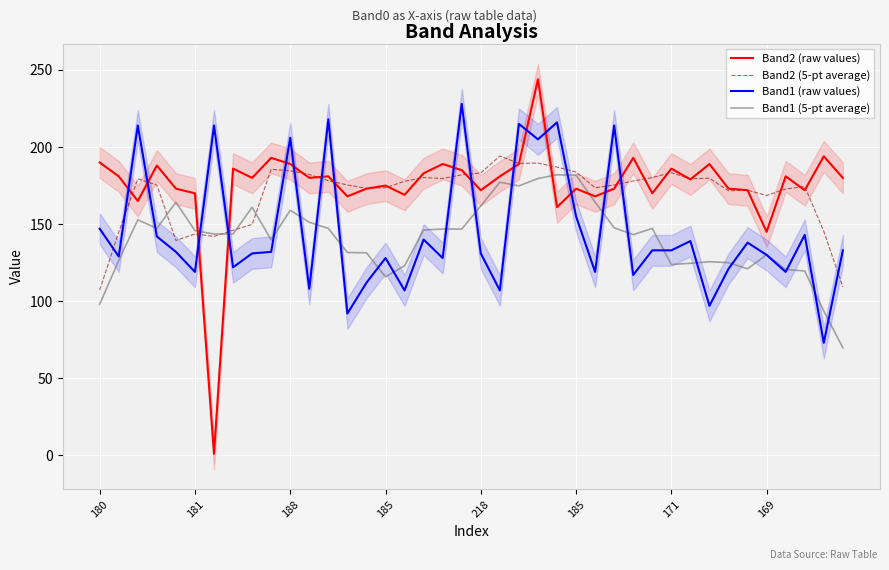

What is the maximum value shown in the chart?

244.0